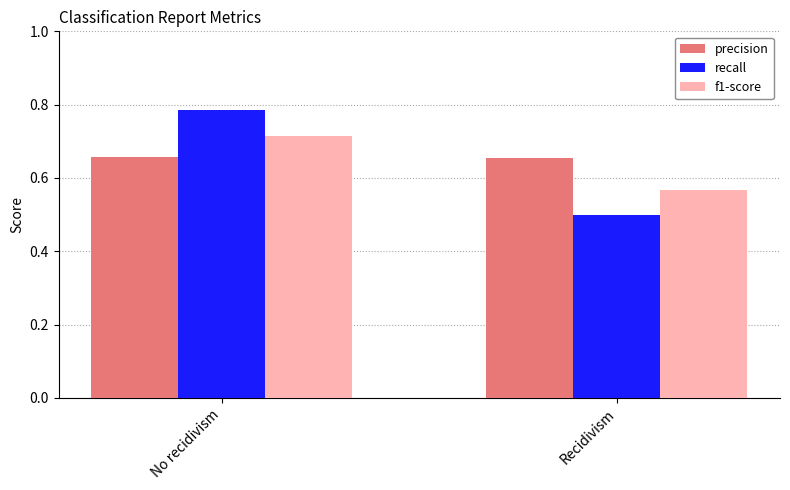

True or false: recall has a value of 0.7 at Recidivism.

False